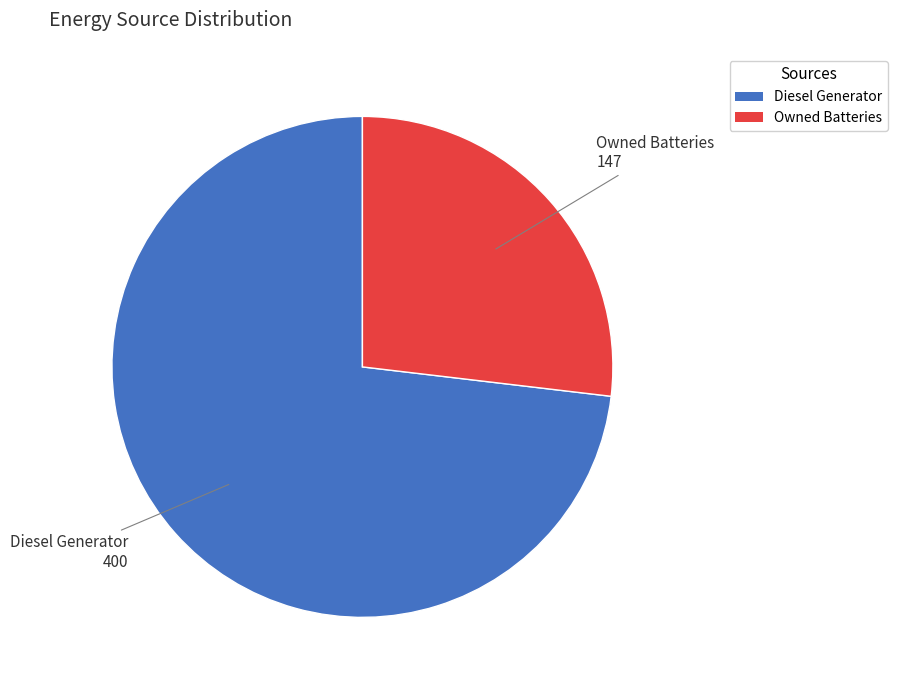

Does any single category account for the majority?

Yes